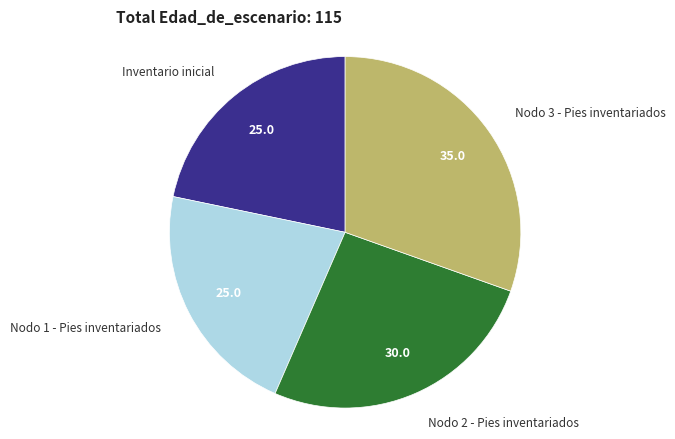

Does any single category account for the majority?

No